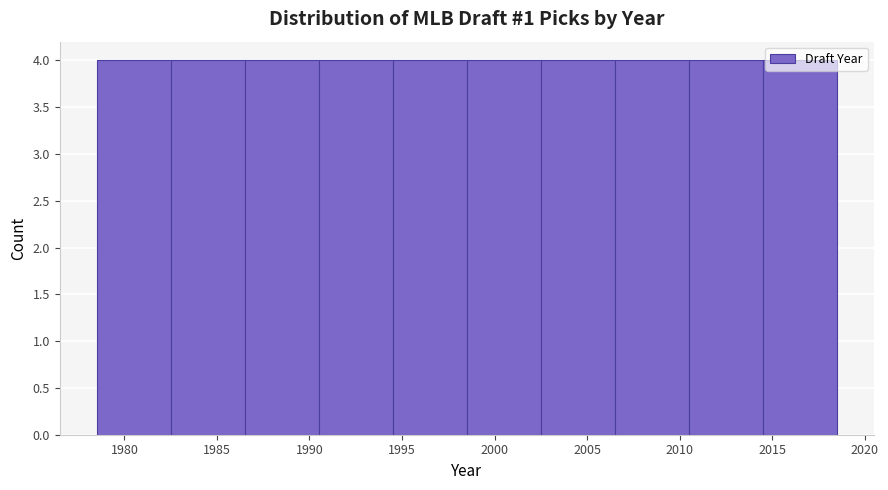

How tall is the bar that spans 1986.5 to 1990.5 on the x-axis? The values are not printed on the chart, so give them approximately, as read against the axis.

4